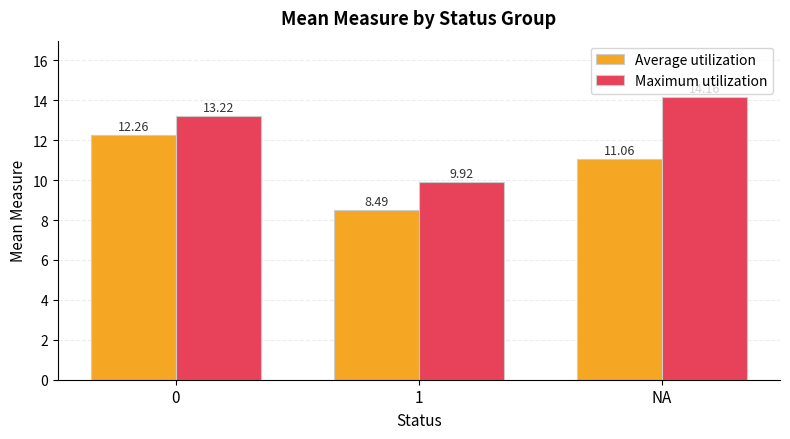

What is the sum of all Average utilization values?

31.8